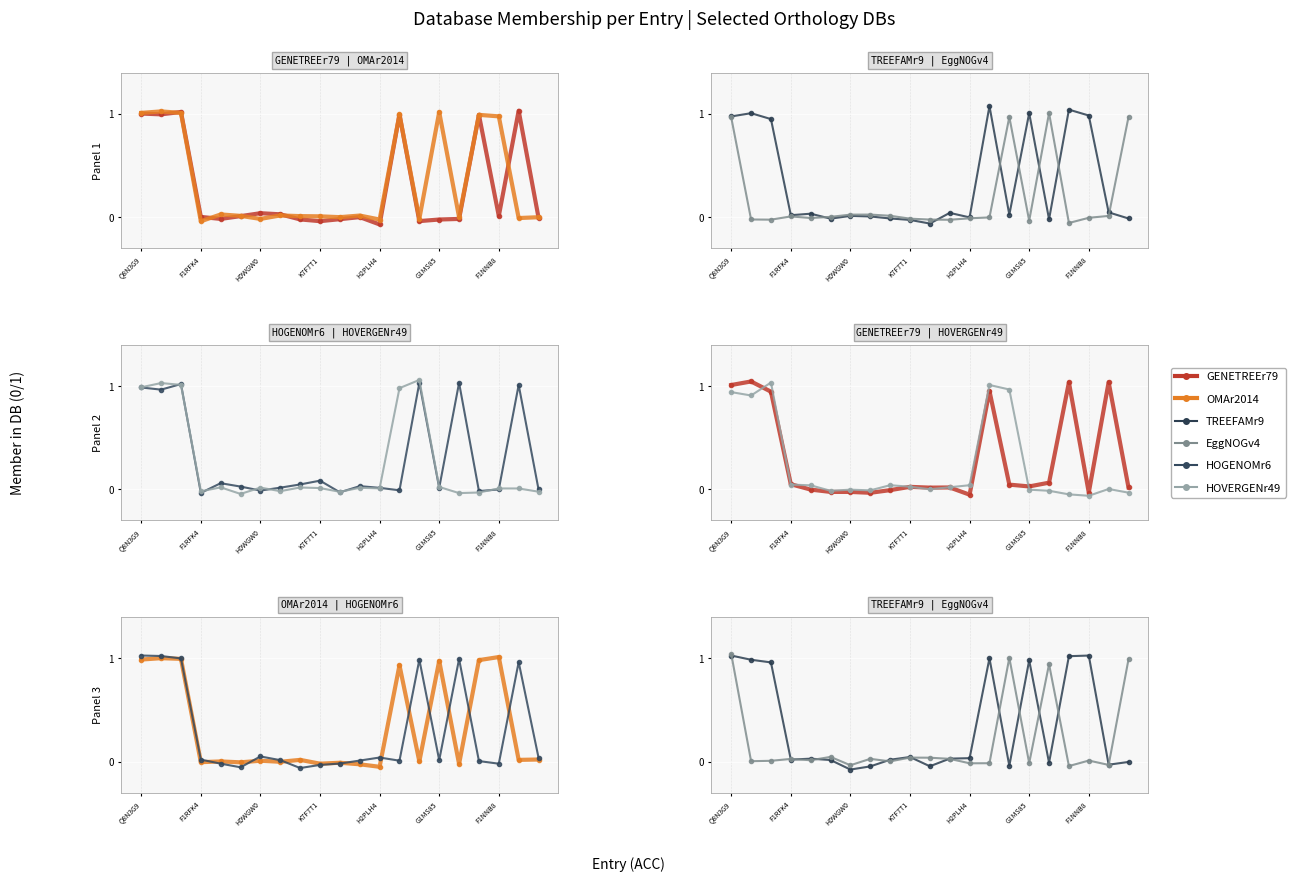

What are all the series names shown in the legend?

GENETREEr79, OMAr2014, TREEFAMr9, EggNOGv4, HOGENOMr6, HOVERGENr49